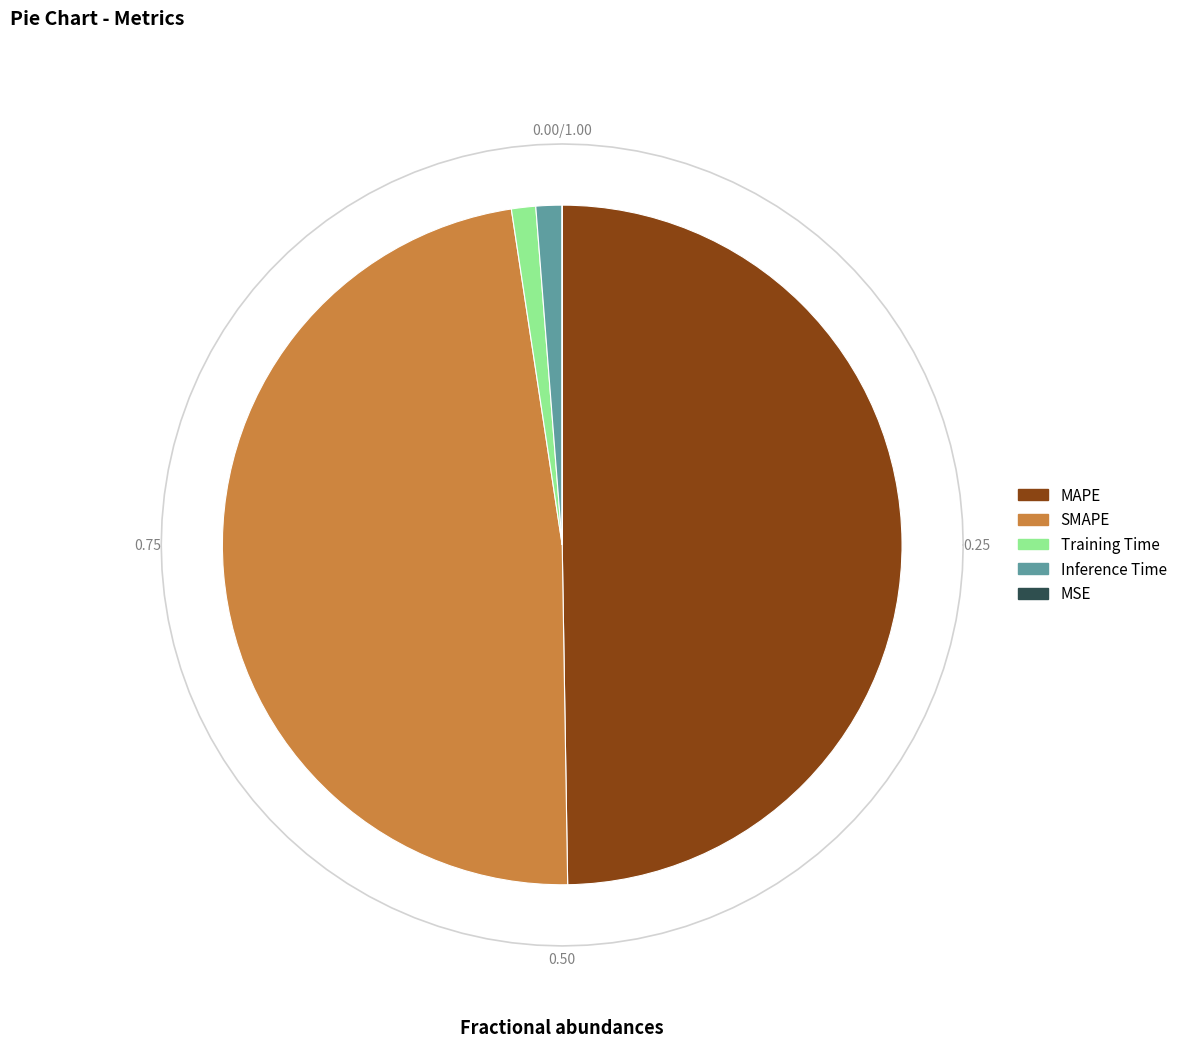

Count the number of slices in the pie.

5